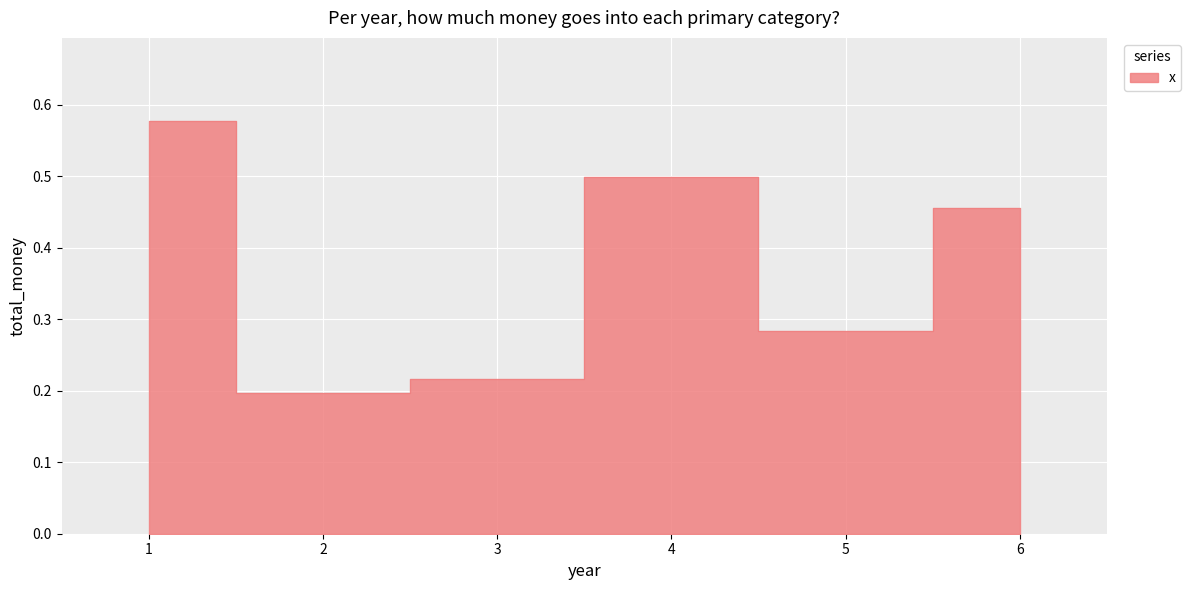

List the labels in order of value, largest first.

1, 4, 6, 5, 3, 2